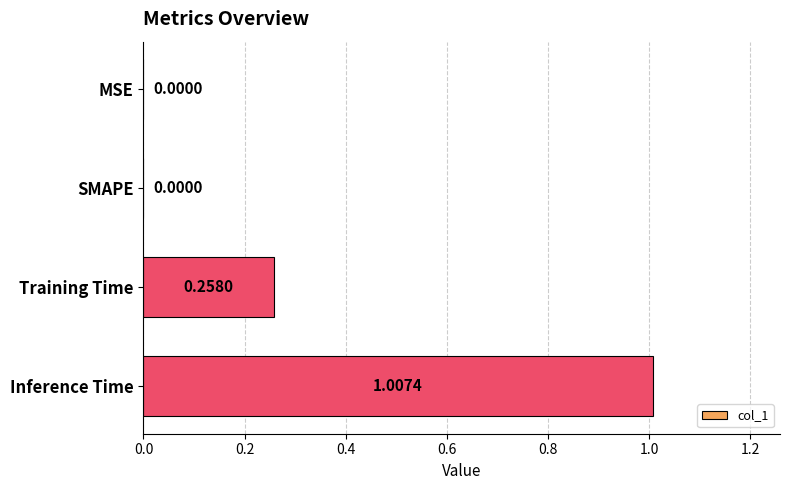

Does the chart contain stacked bars?

No